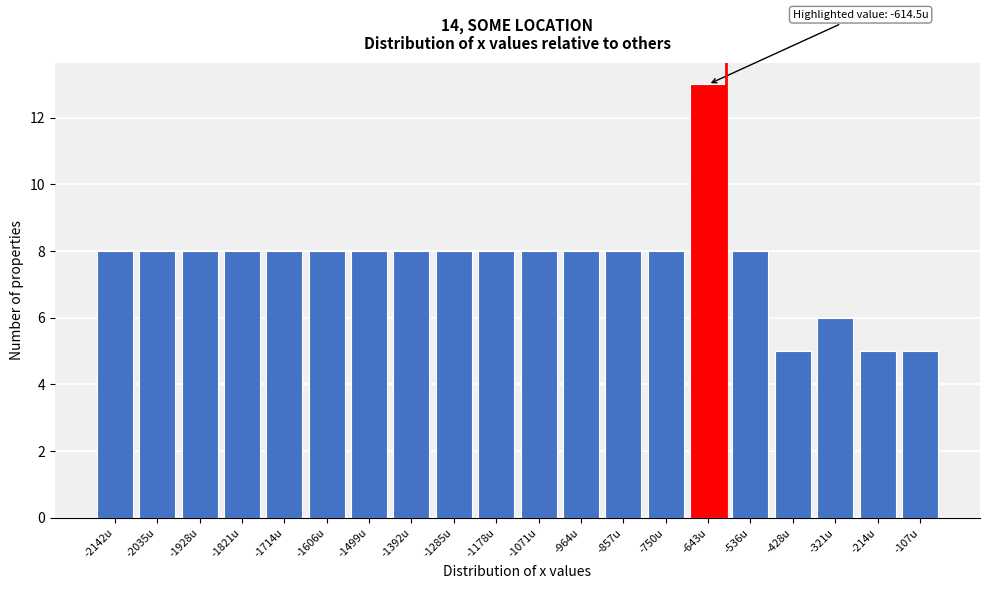

Reading right to left, extract all data points from this chart.

5	5	6	5	8	13	8	8	8	8	8	8	8	8	8	8	8	8	8	8